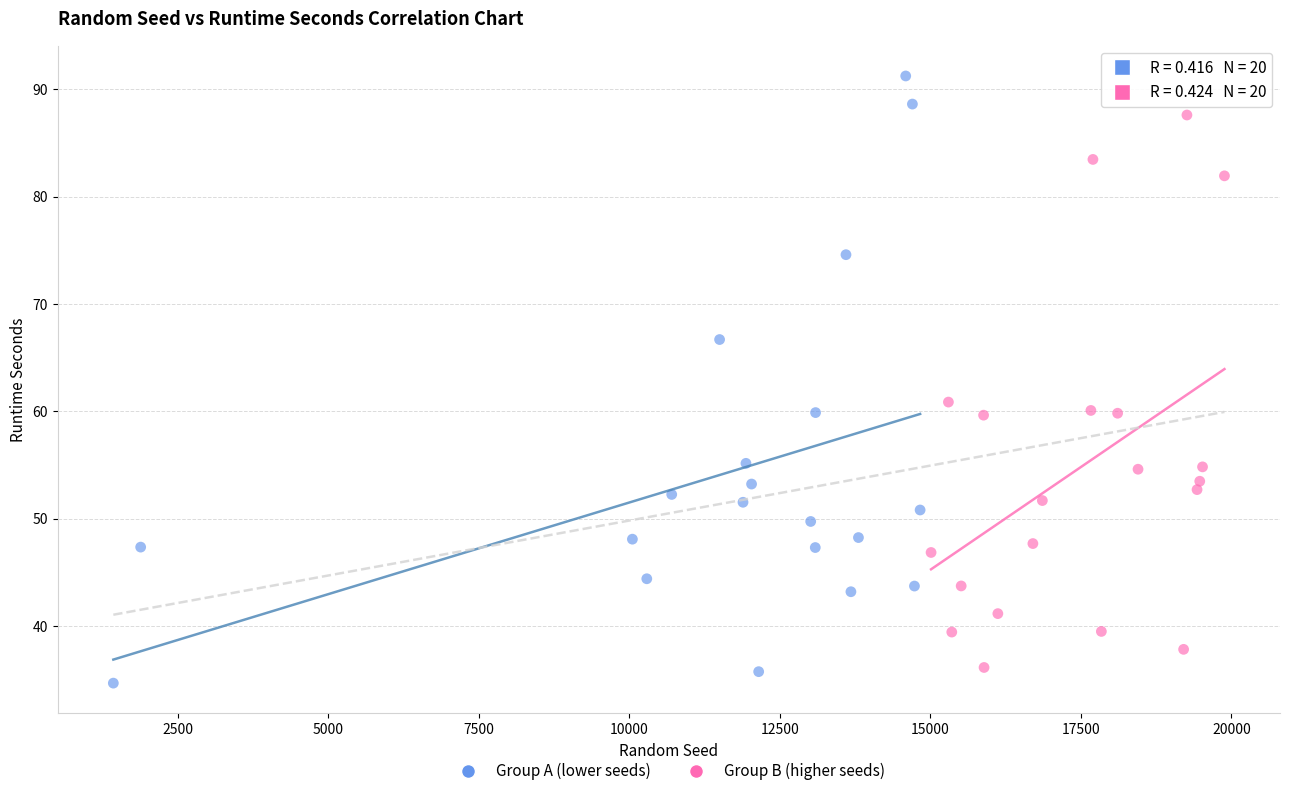

Which series reaches the maximum Y coordinate?

Group A (lower seeds)